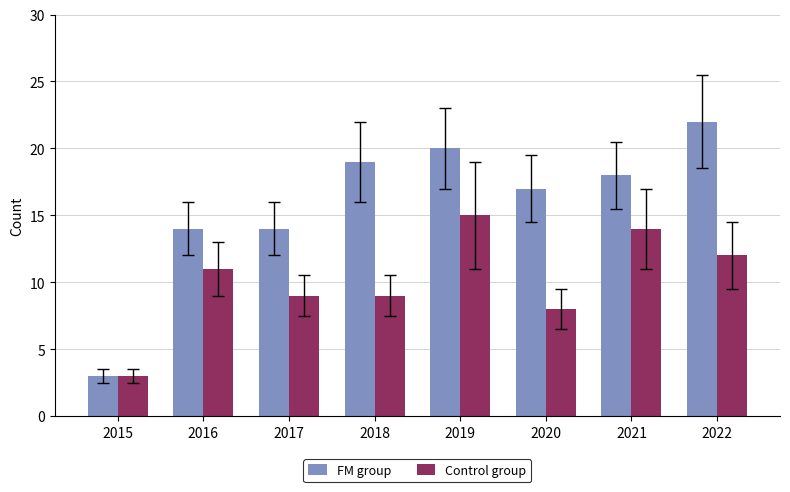

What is the total value across all series at 2016?

25